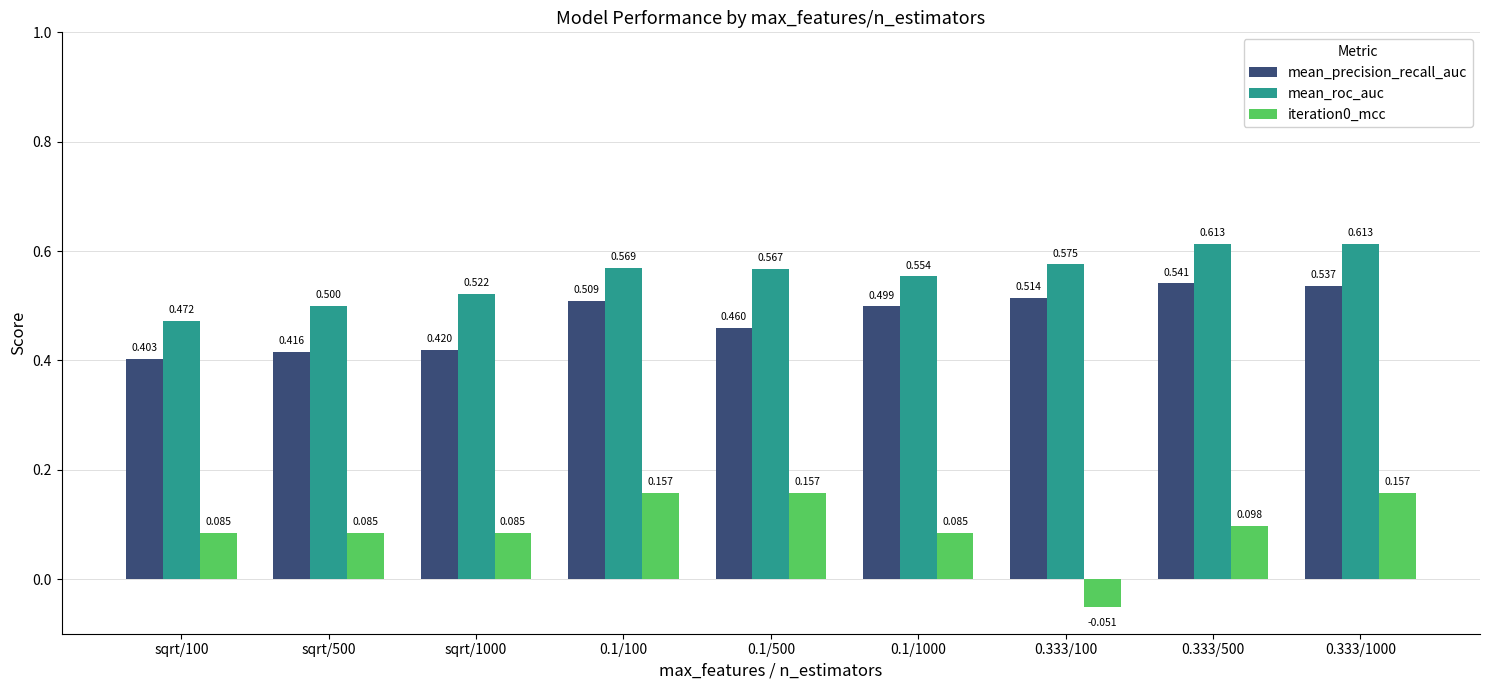

Between sqrt/1000 and 0.333/500, which series saw the biggest shift?

mean_precision_recall_auc